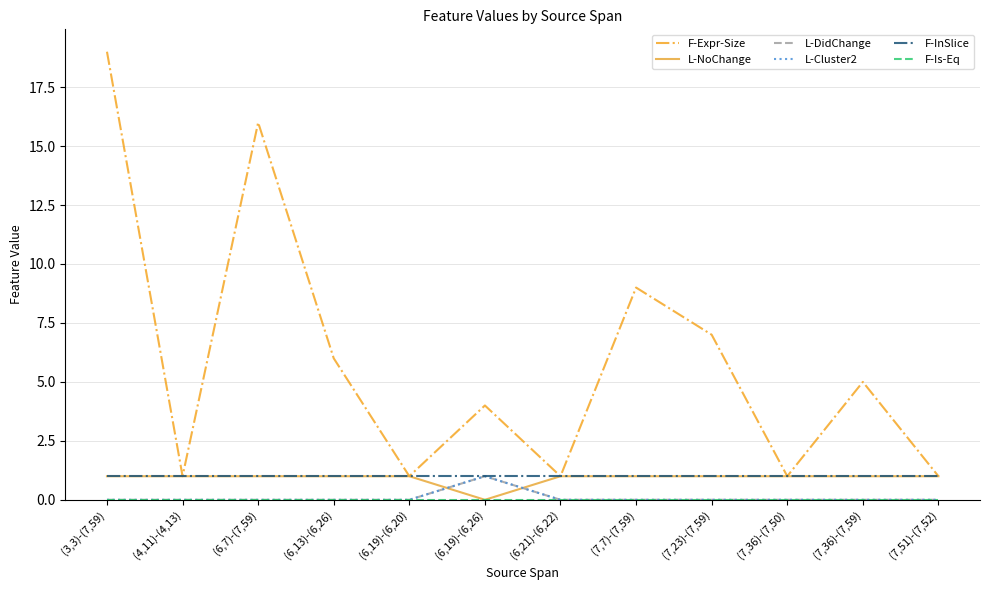

At how many categories does at least one series exceed 16?

1